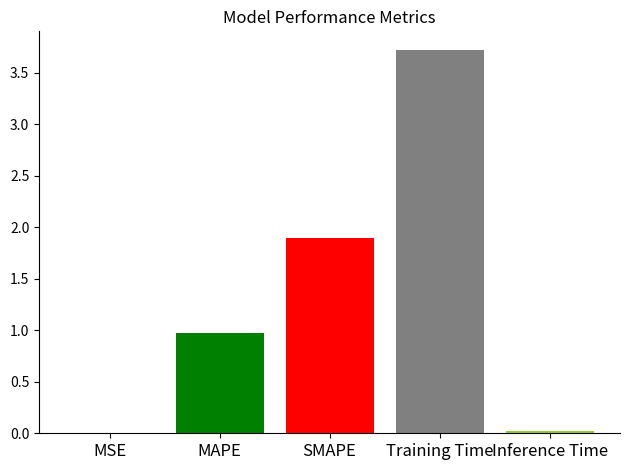

Is it true that the value at Training Time is 5.6?

False